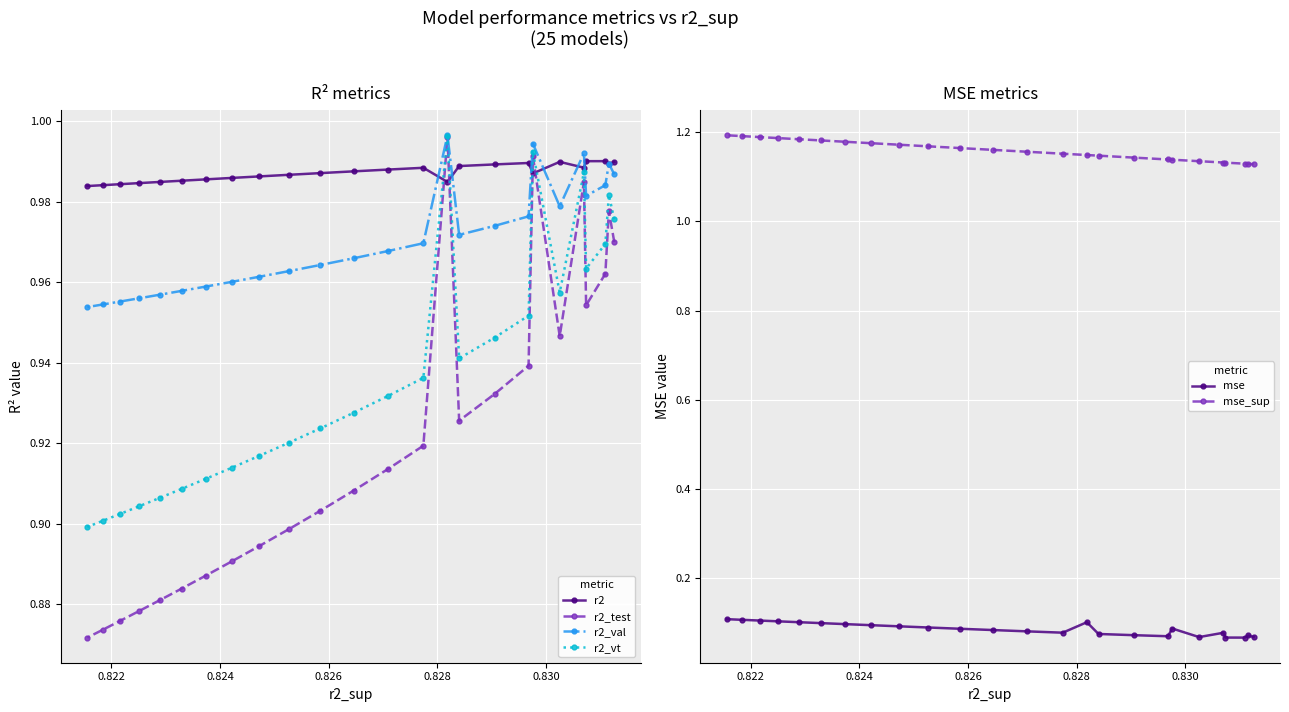

How many mse_sup values are between 1 and 2?

25